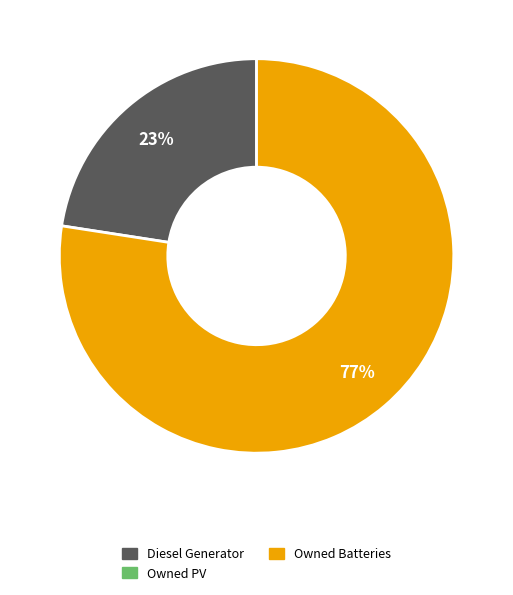

Is there any slice that represents more than half of the pie?

Yes